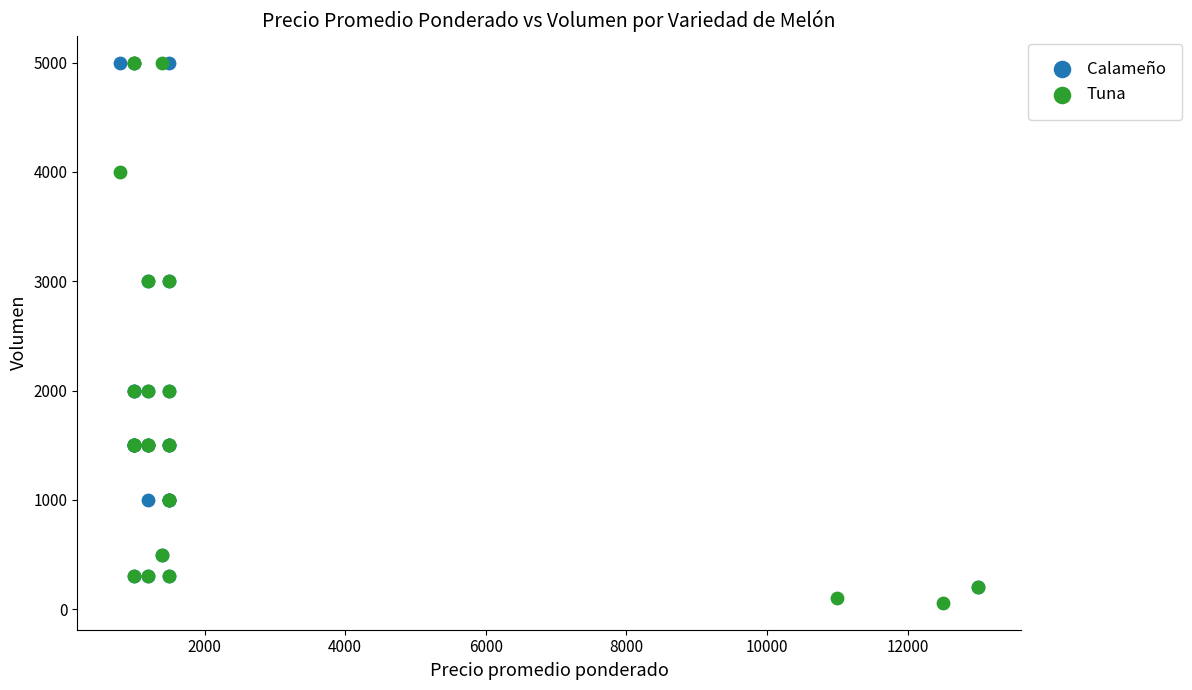

What are all the series names shown in the legend?

Calameño, Tuna